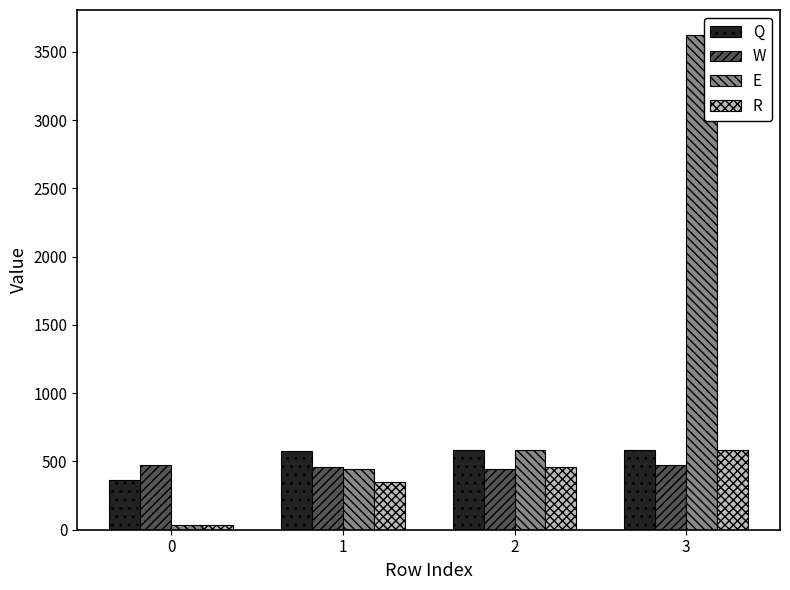

Which series changed the most between 2 and 3?

E